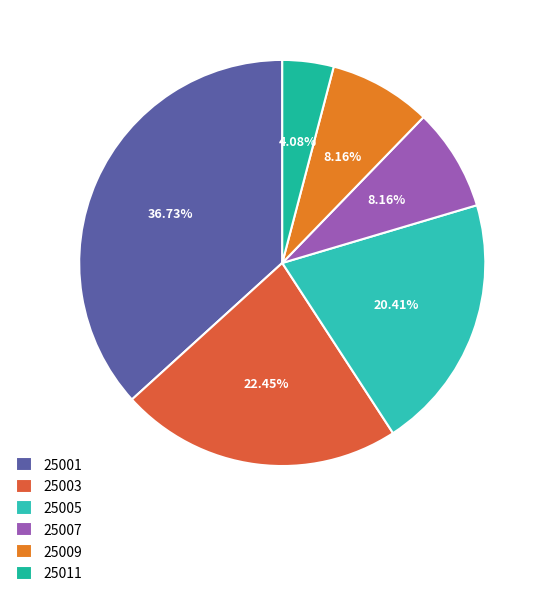

True or false: 25003 accounts for 22% of the total.

True